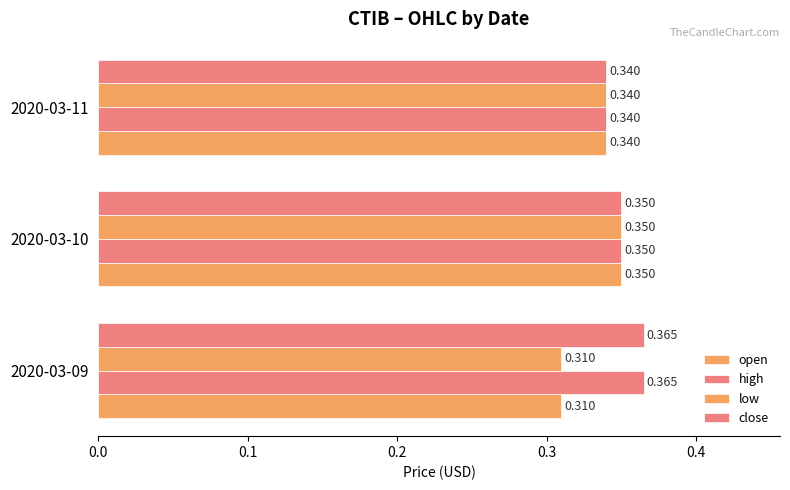

Count the number of data series in this chart.

4